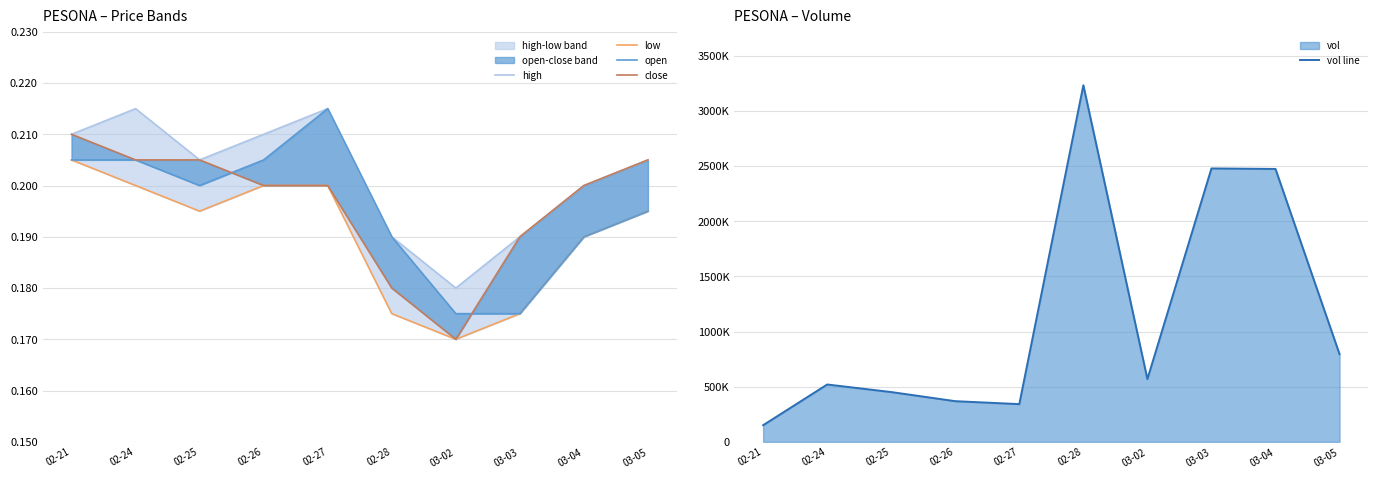

What position from the right is 02-26?

7